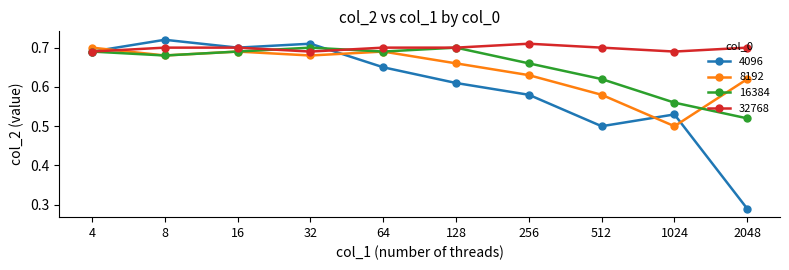

In 8192, how many points are lower than both neighbors (excluding endpoints)?

3